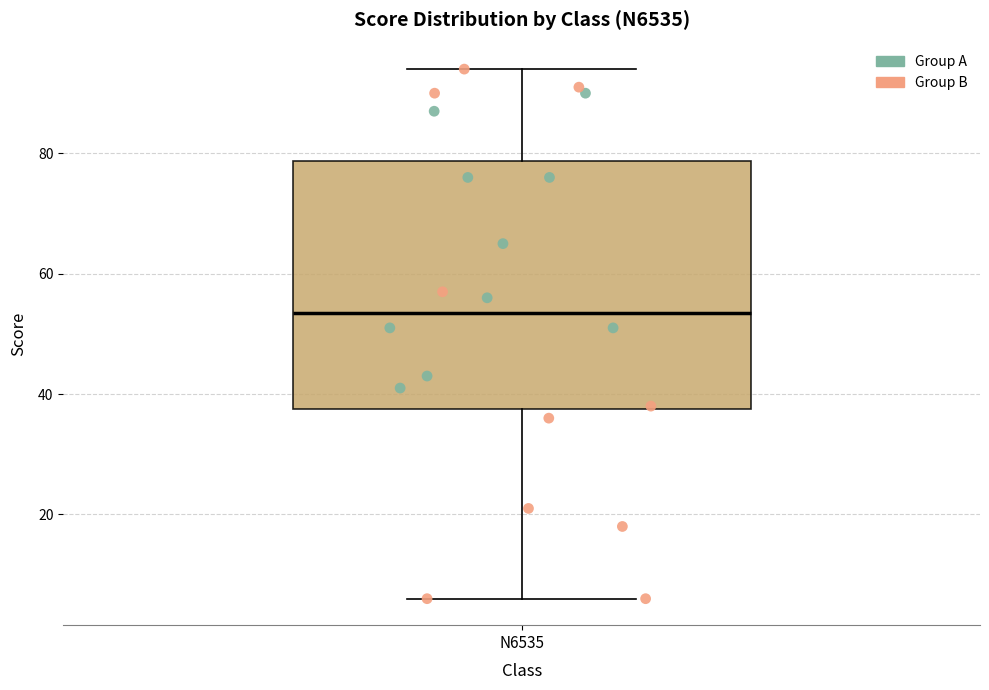

Transcribe this box plot: give where the median line is, the range the box spans, and where the two whiskers end, as read against the y-axis. The values are not printed on the chart, so give them approximately, as read against the axis.

median 54, box 38 to 78, whiskers 6 to 94